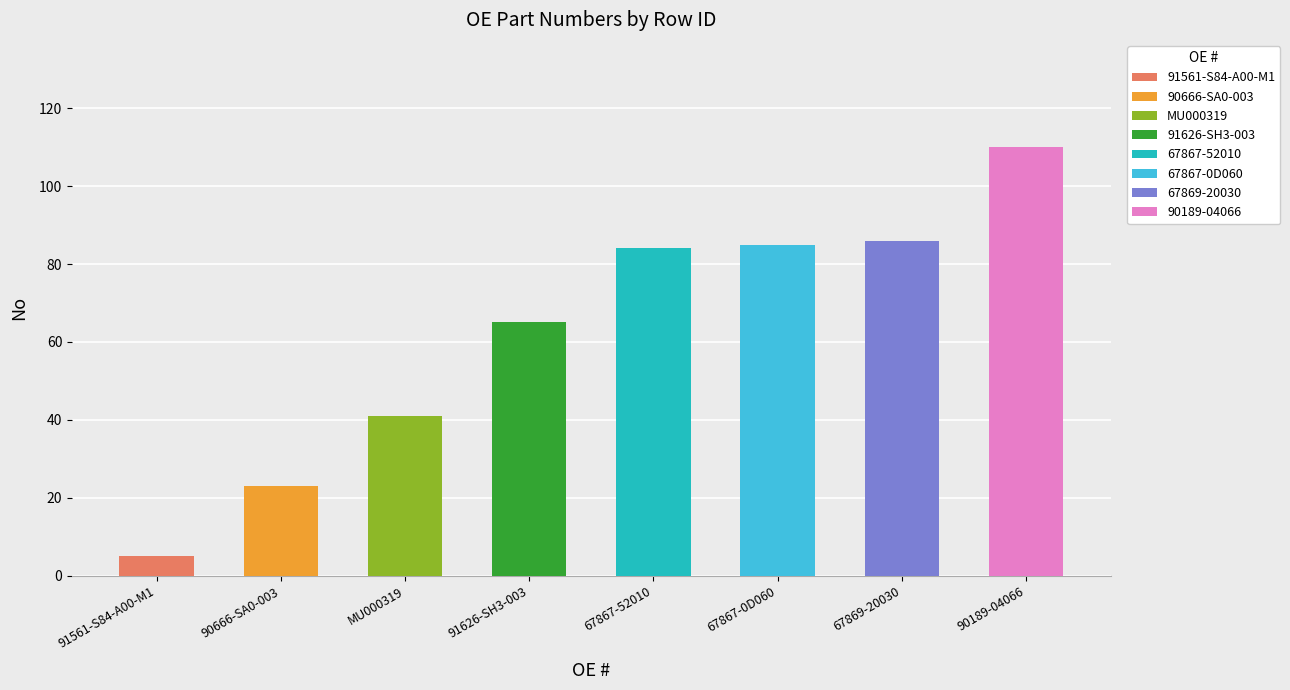

Approximately how many times larger is the value at 91626-SH3-003 compared to 91561-S84-A00-M1?

13.0